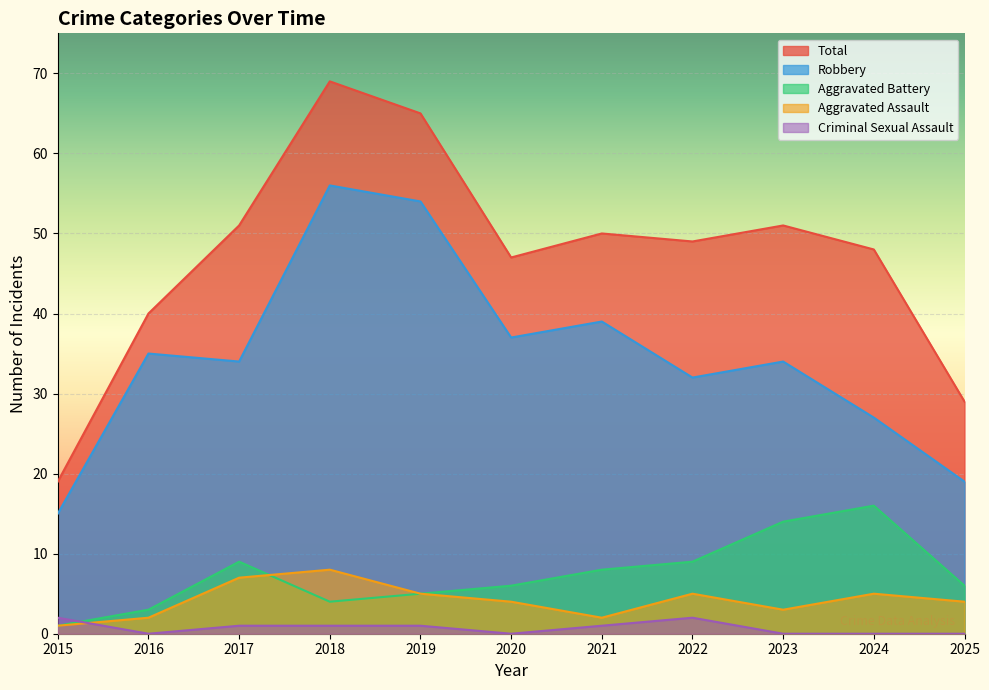

How many data points in Aggravated Battery are above 6?

5